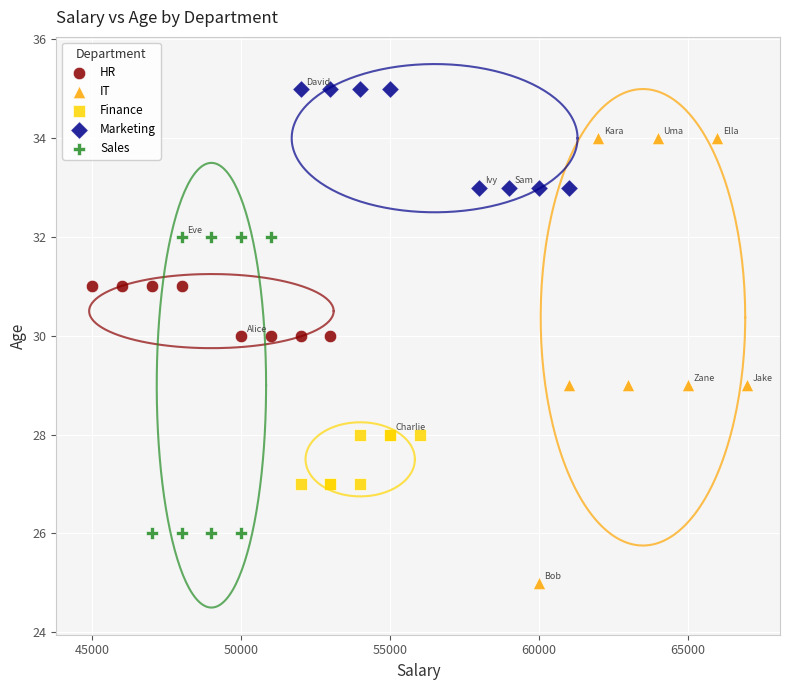

Which series has the widest spread of Y values?

IT